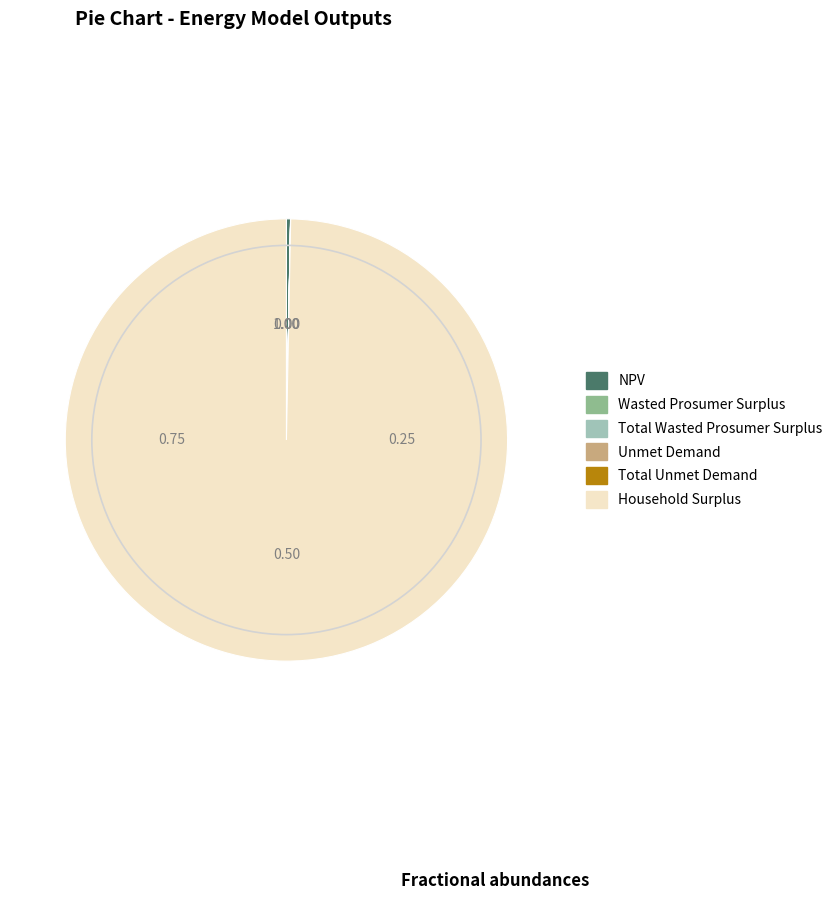

Which slice represents more than half of the pie?

Household Surplus